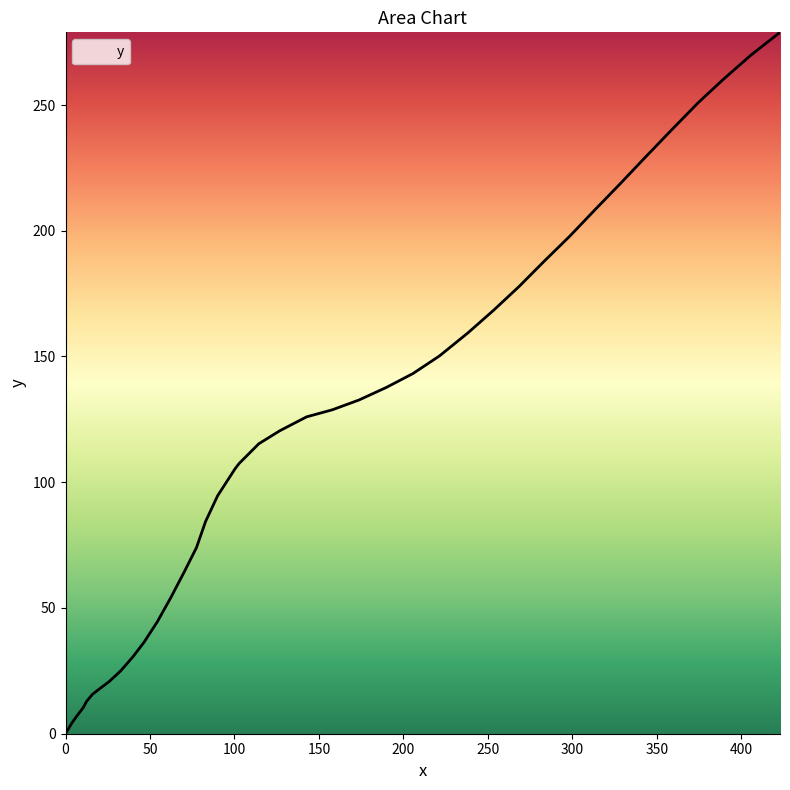

What is the difference between the maximum and minimum values?

278.9